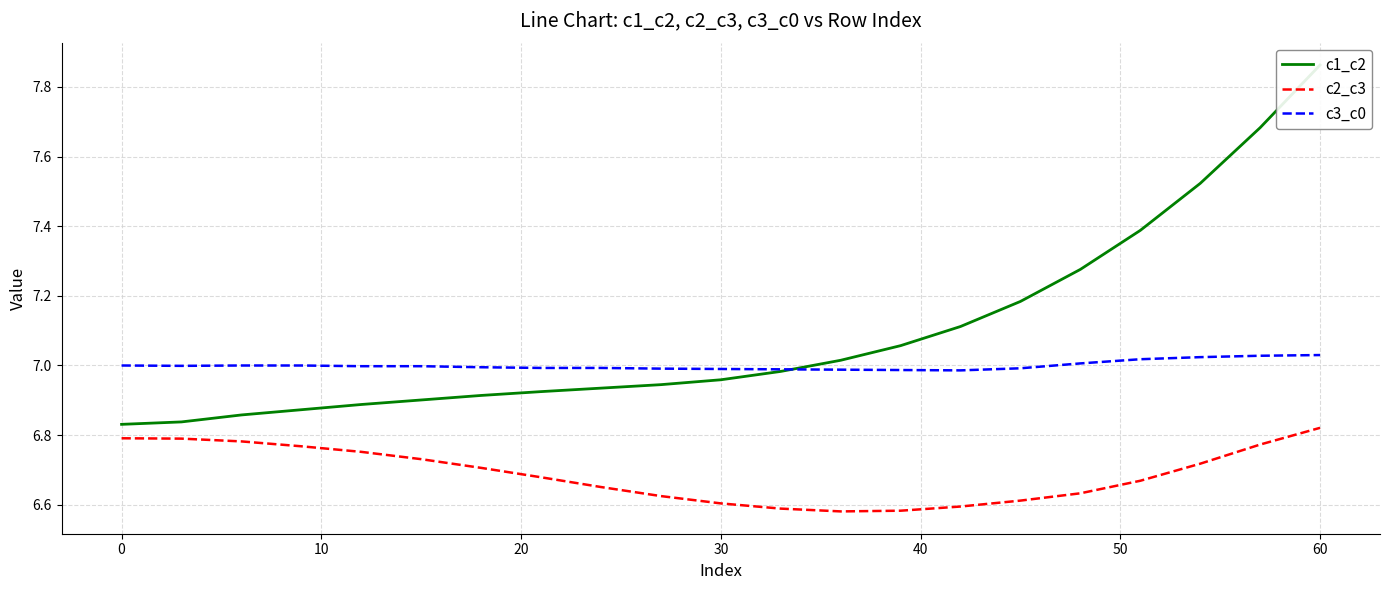

What is the value of the c2_c3 point at the 21st from the left?

6.8